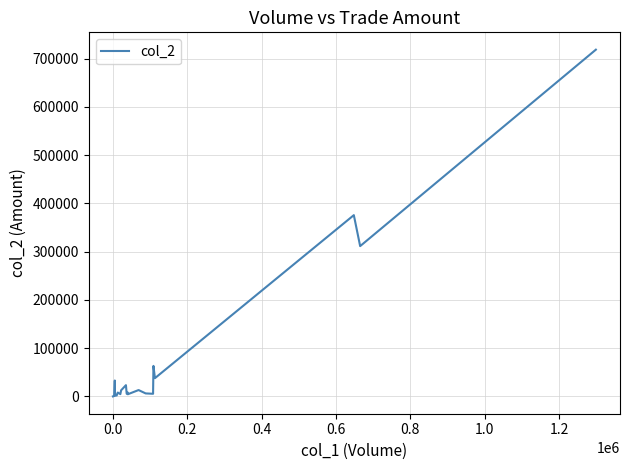

How many values are above zero?

23